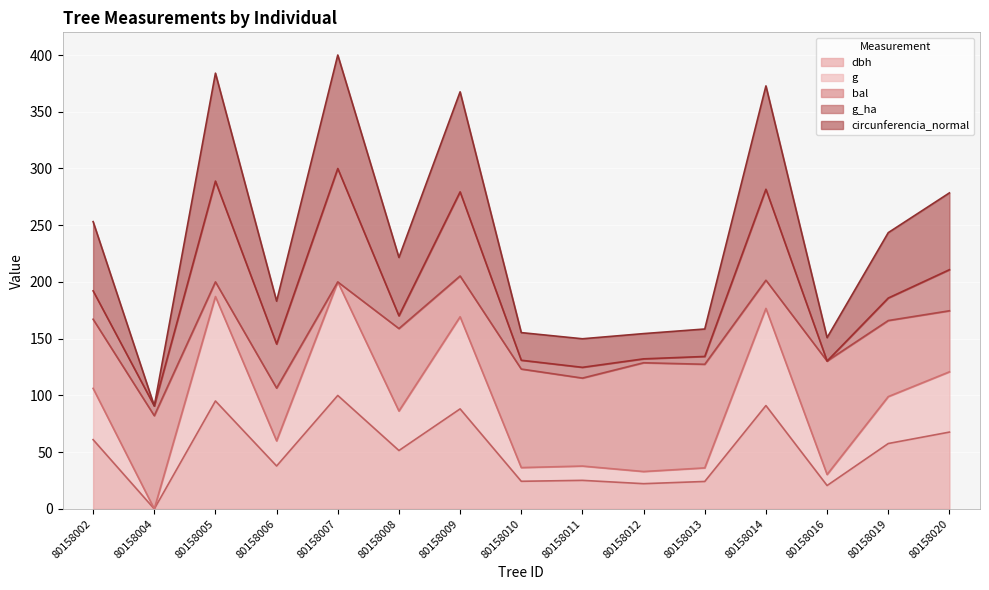

True or false: circunferencia_normal and dbh cross at least once.

False